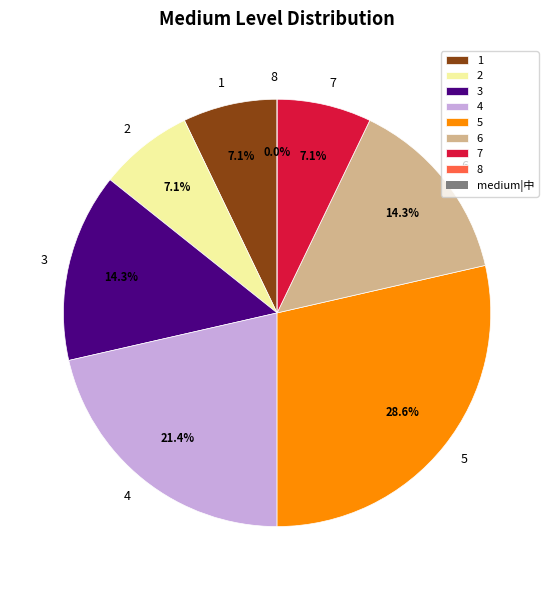

What is the largest slice in the pie chart?

5